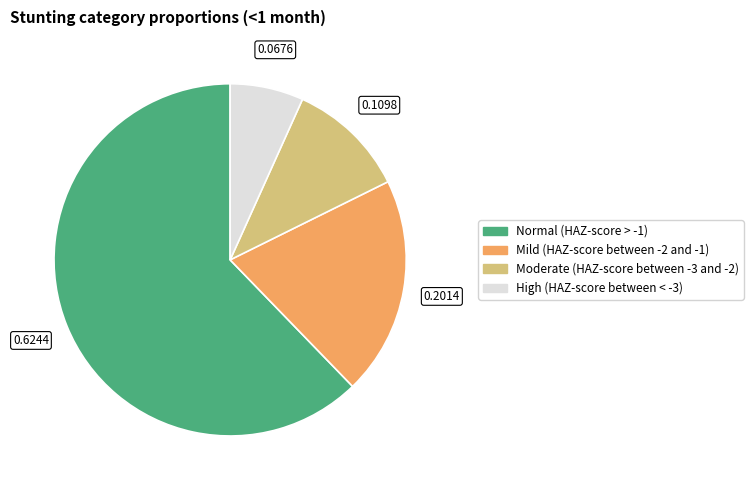

Does High (HAZ-score between < -3) represent more than half of the total?

No